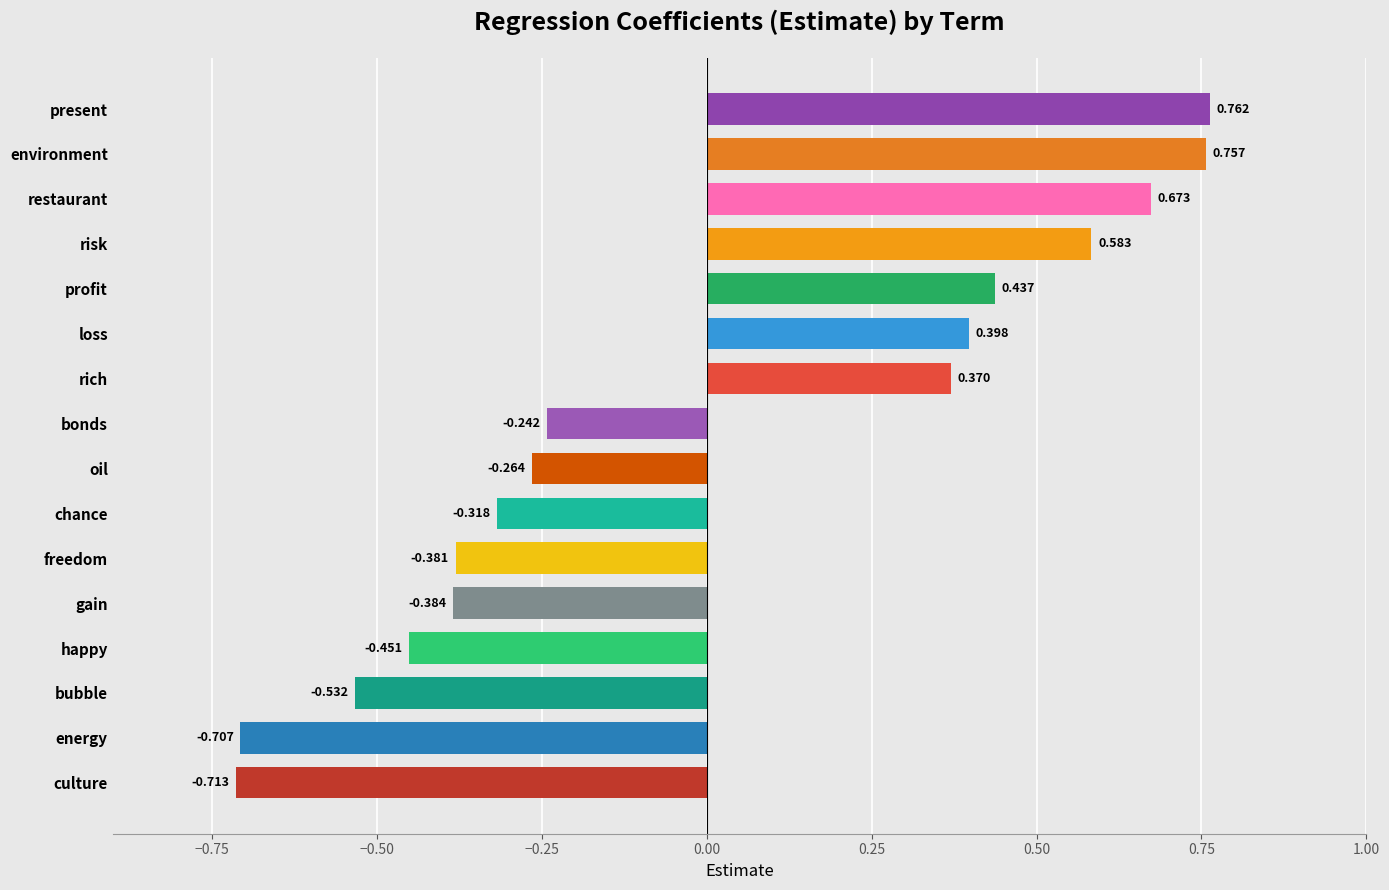

At which category does the chart reach its peak across all series?

present